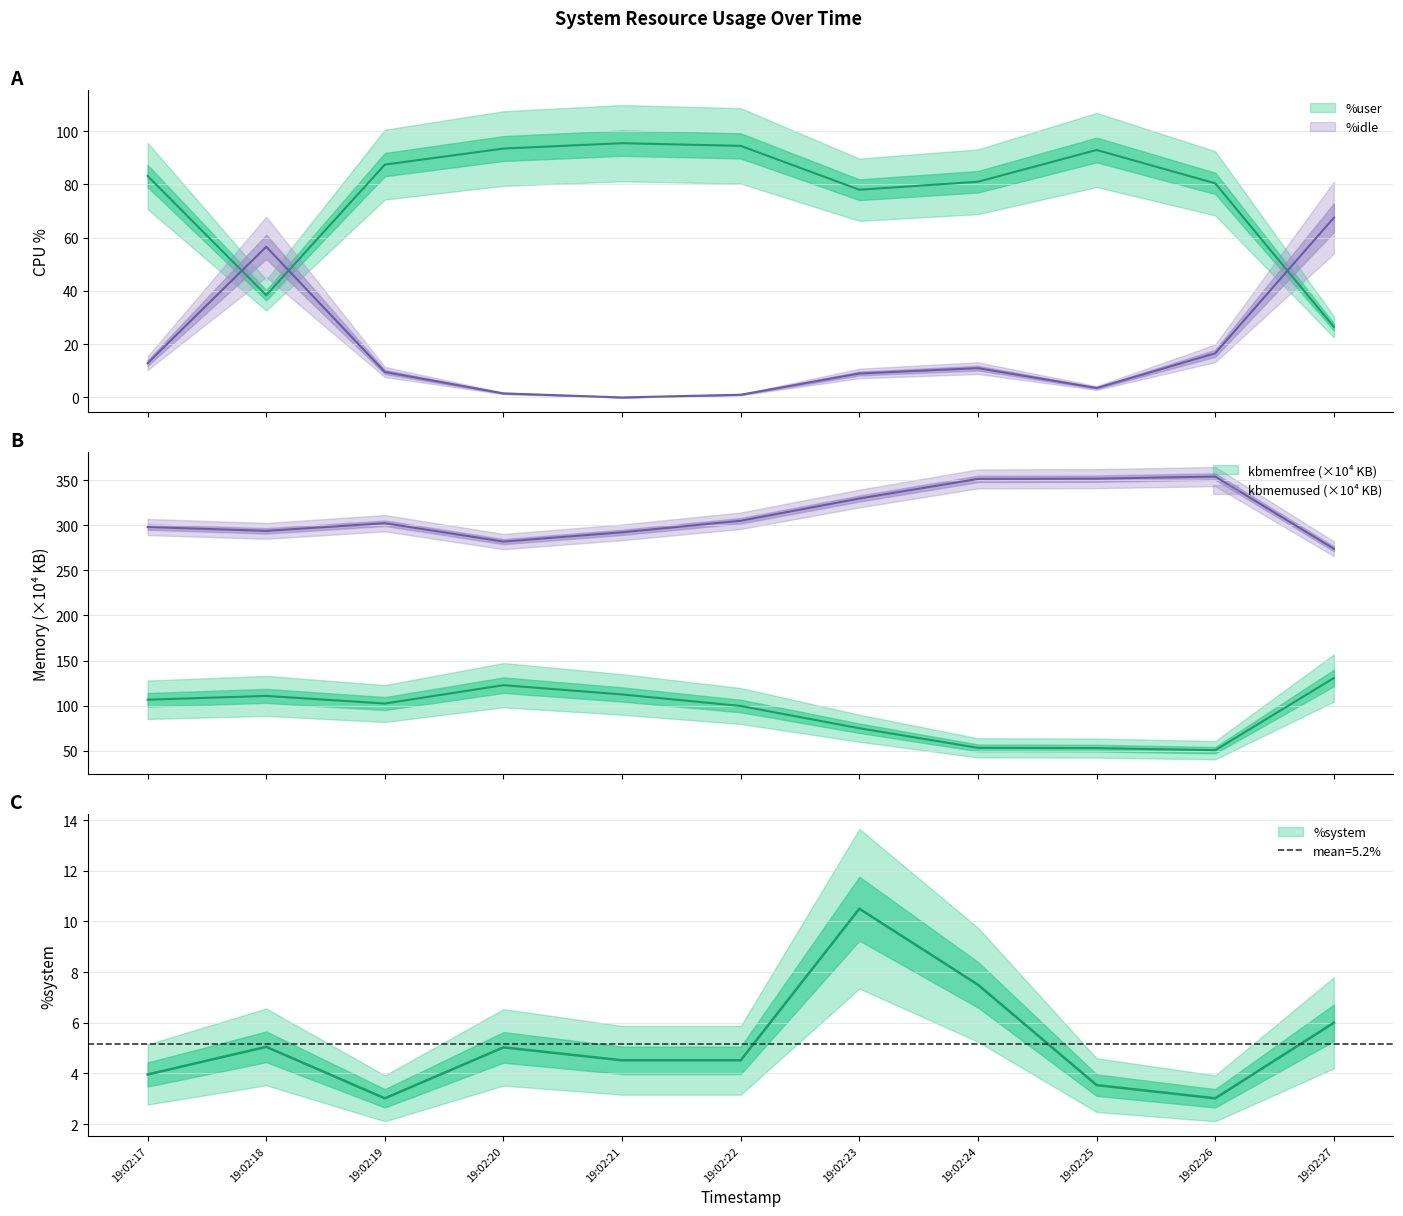

What is the total value across all series at 19:02:19?

504.6